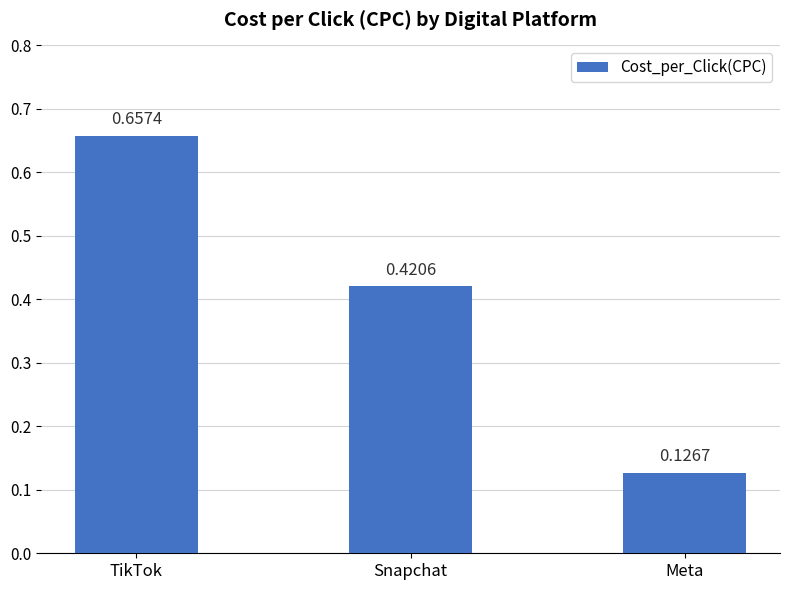

At which label is the value closest to 0?

Meta